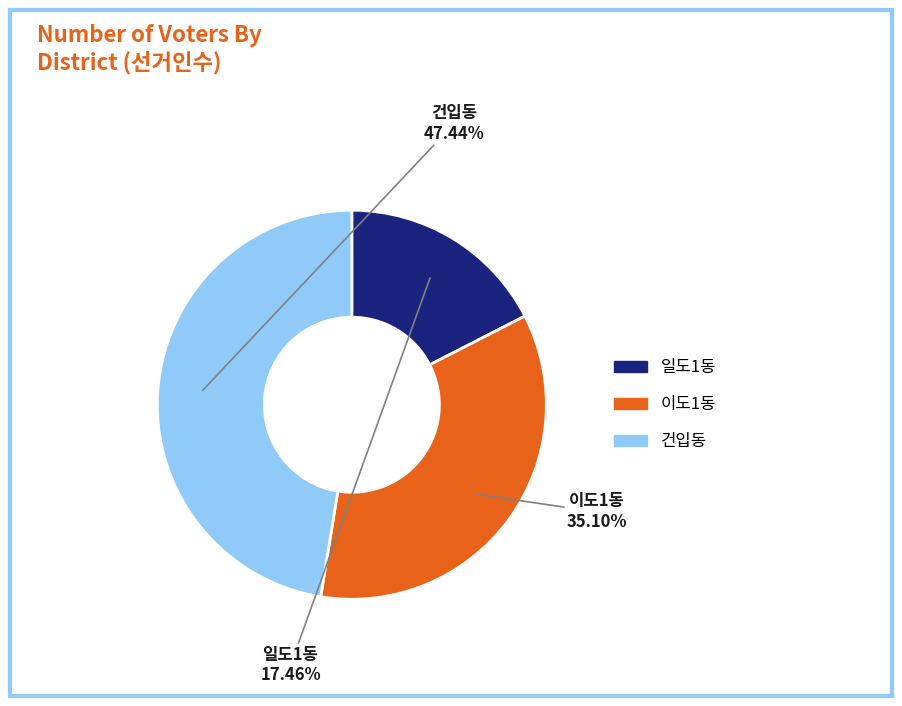

Which has a higher value, 일도1동 or 건입동?

건입동